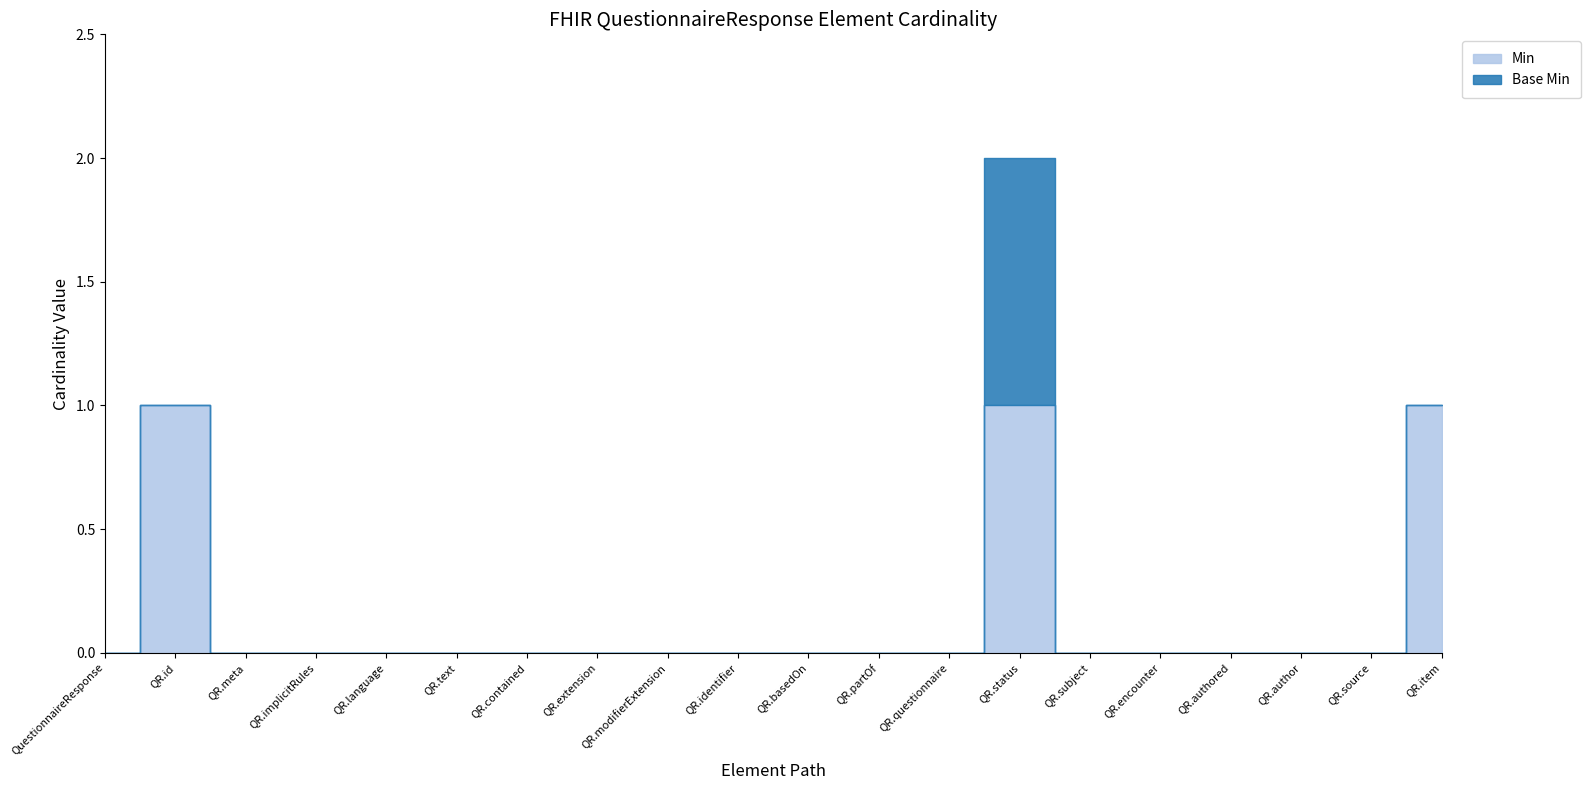

What are all the series names shown in the legend?

Min, Base Min